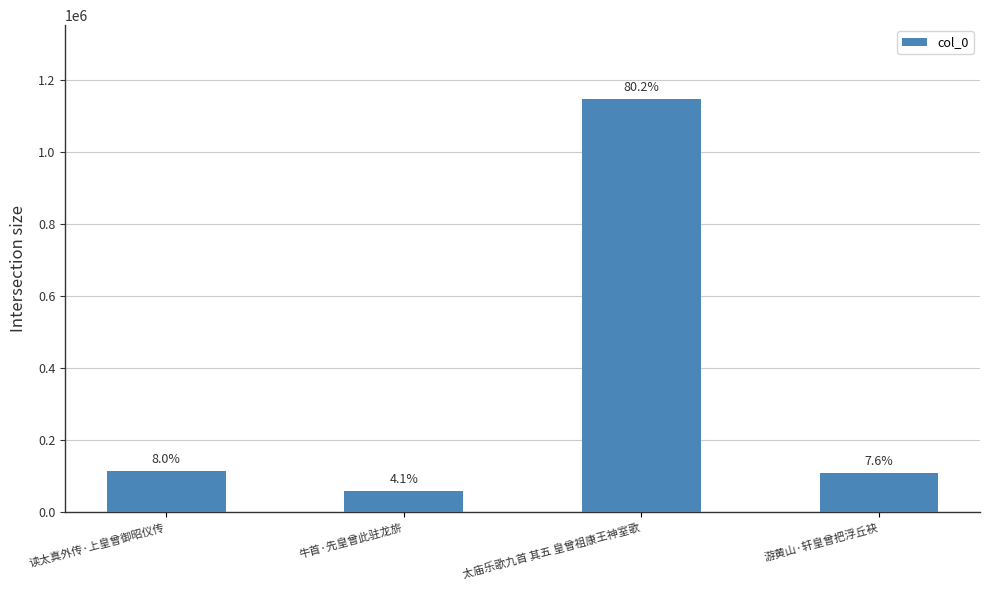

How many bars are there in total?

4